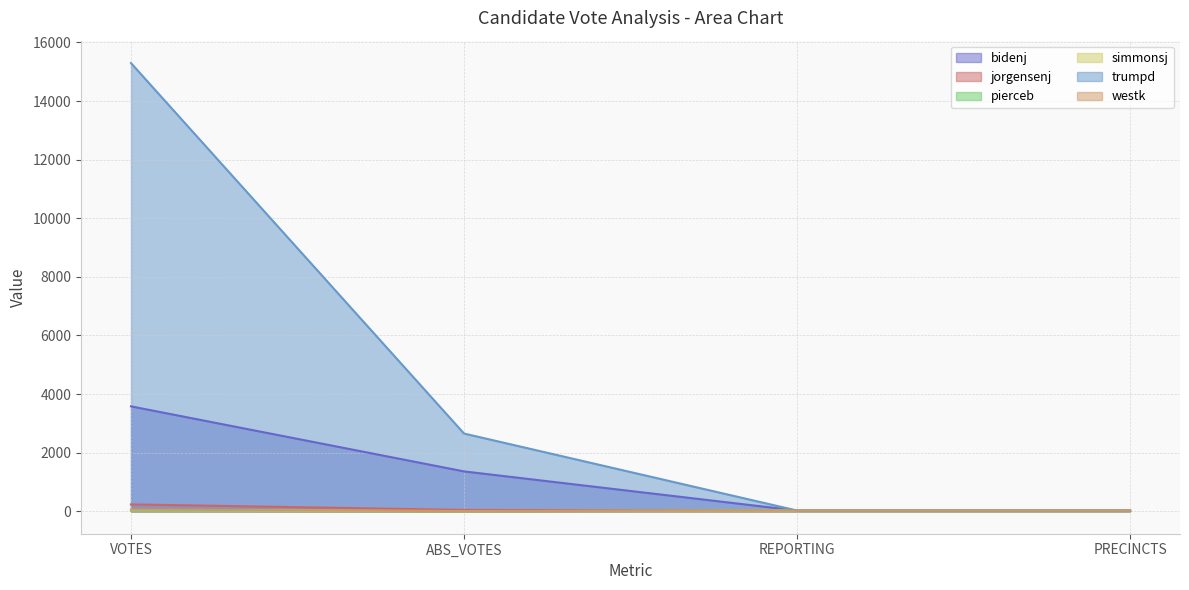

Reading left to right, extract all data points from this chart.

bidenj: 3582	1362	26	26
jorgensenj: 236	47	26	26
pierceb: 21	2	26	26
simmonsj: 43	9	26	26
trumpd: 15295	2654	26	26
westk: 59	5	26	26